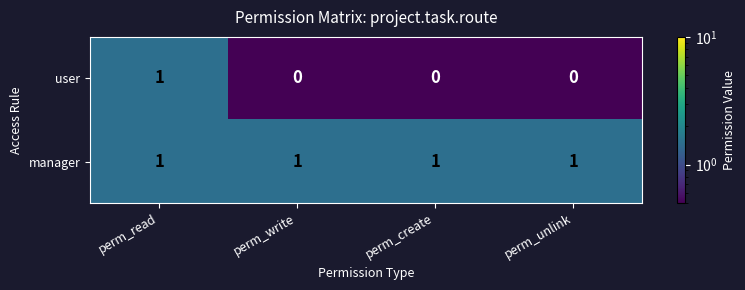

How many user values are between 0 and 1?

4